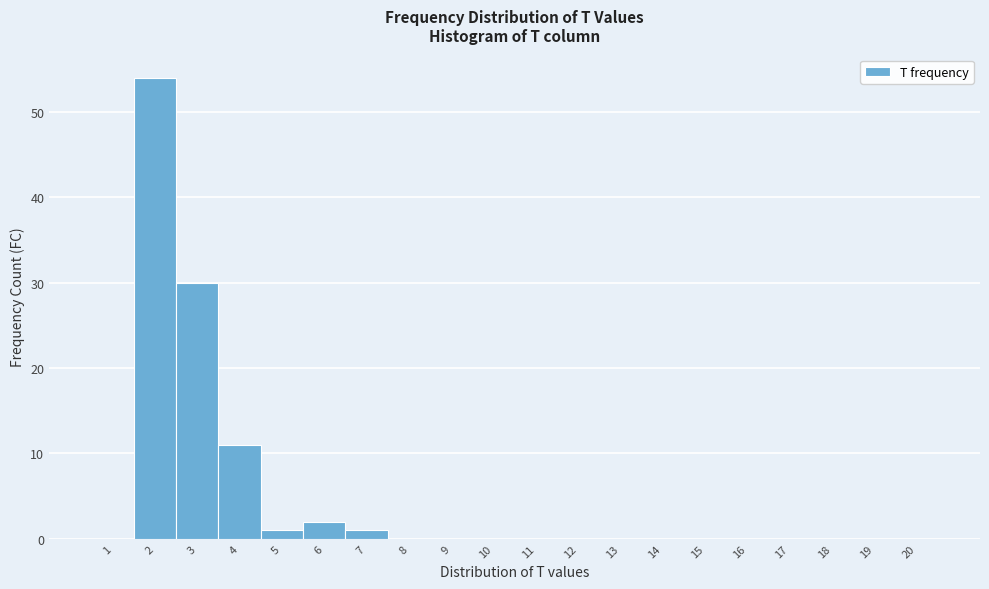

Which range on the x-axis has the tallest bar?

1.5 to 2.5